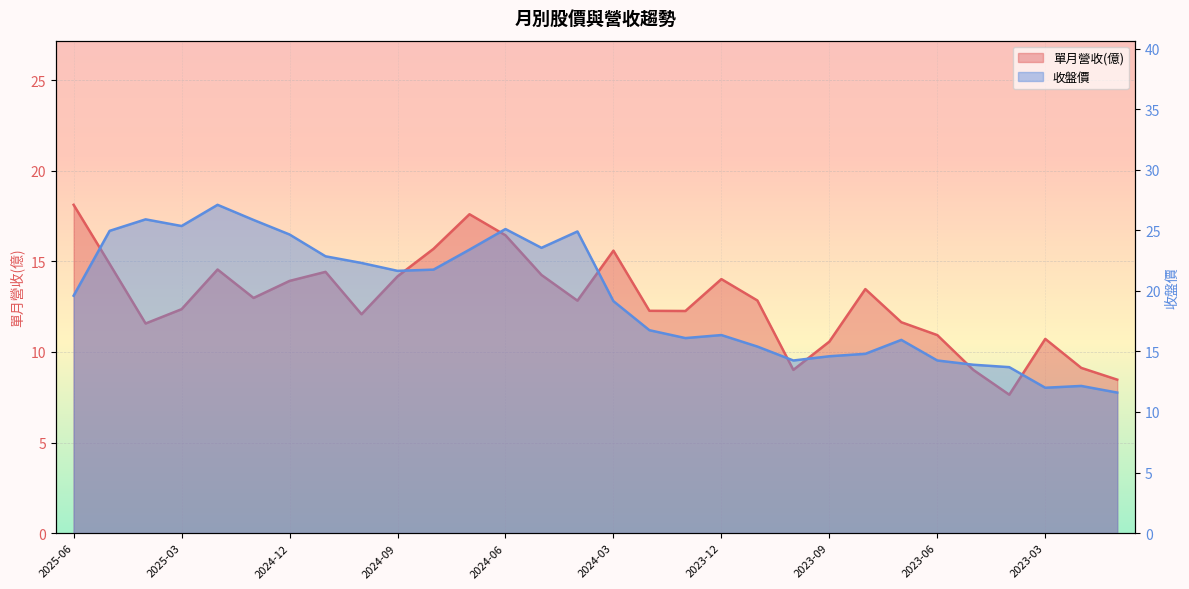

What is the sum of the 收盤價 values at 2024-08 and 2025-04?

47.6